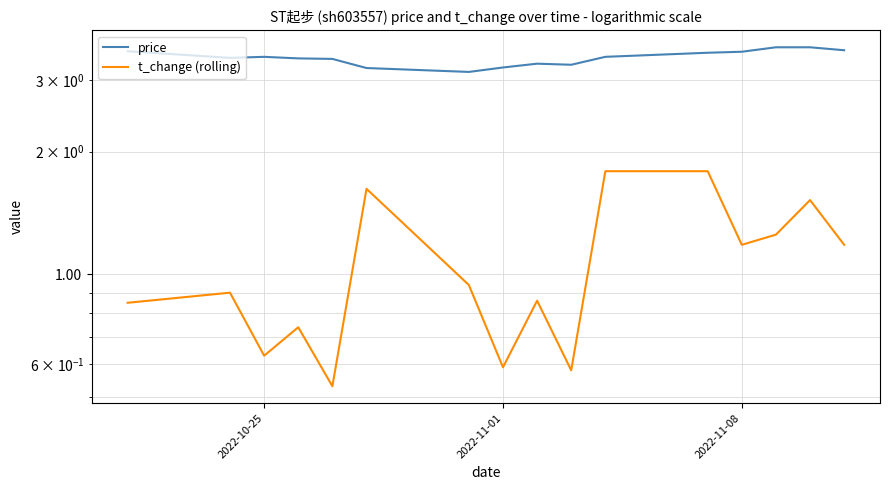

True or false: t_change (rolling) and price intersect in this chart.

False